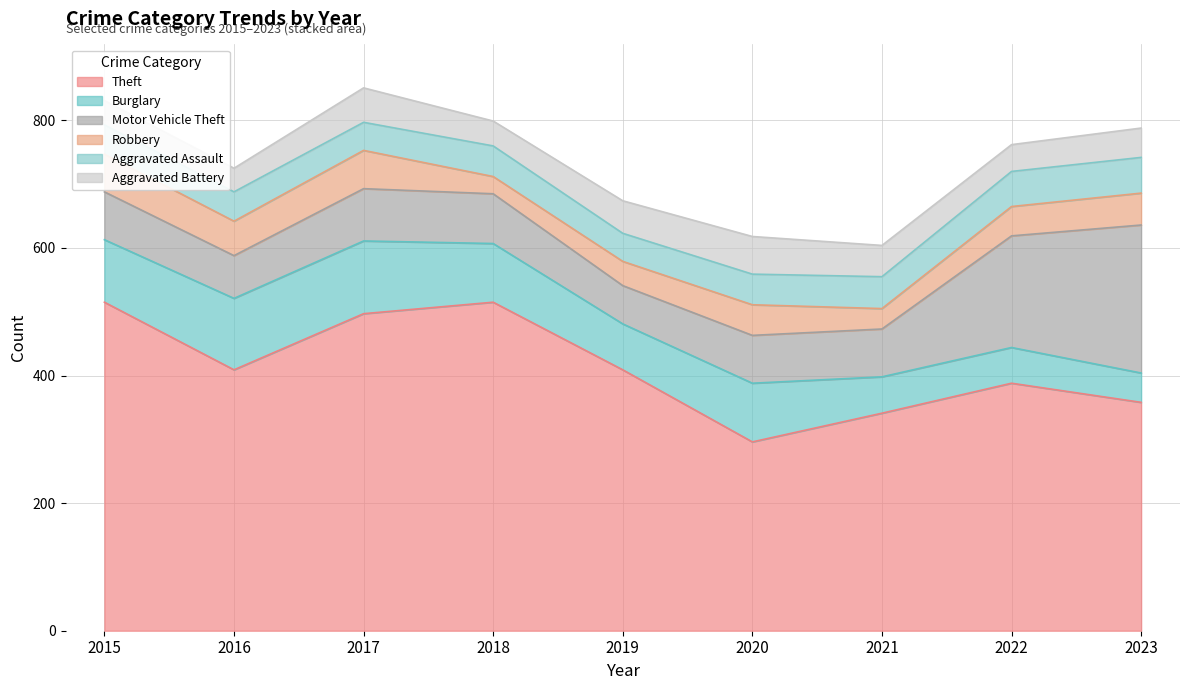

Which series has the largest total across all categories?

Theft